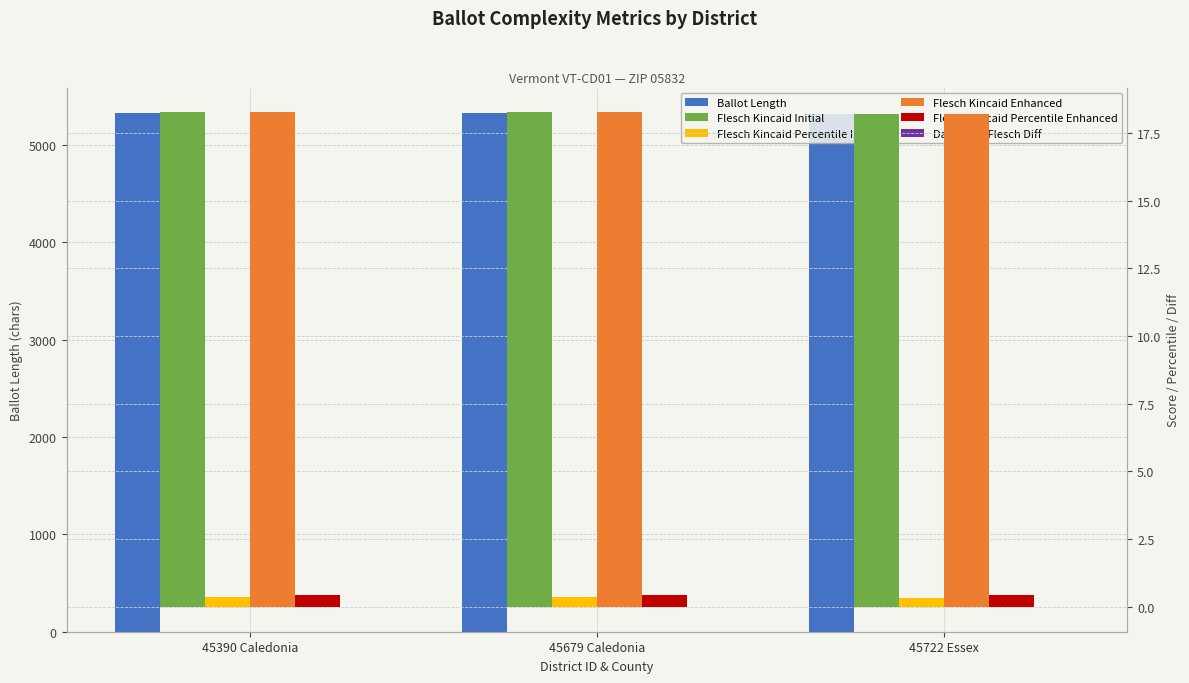

How many bars are there in total?

18